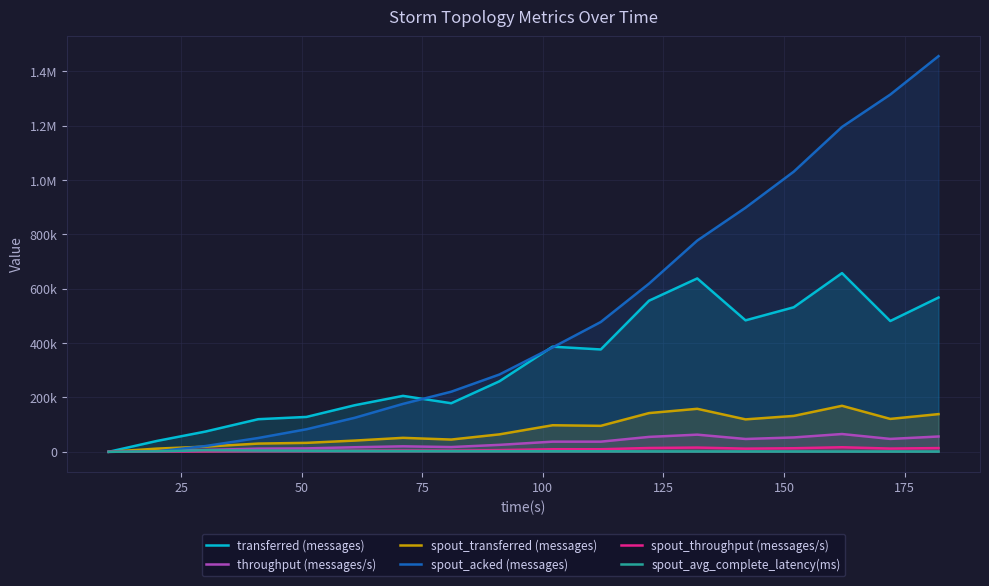

What is the maximum value for throughput (messages/s)?

65509.0